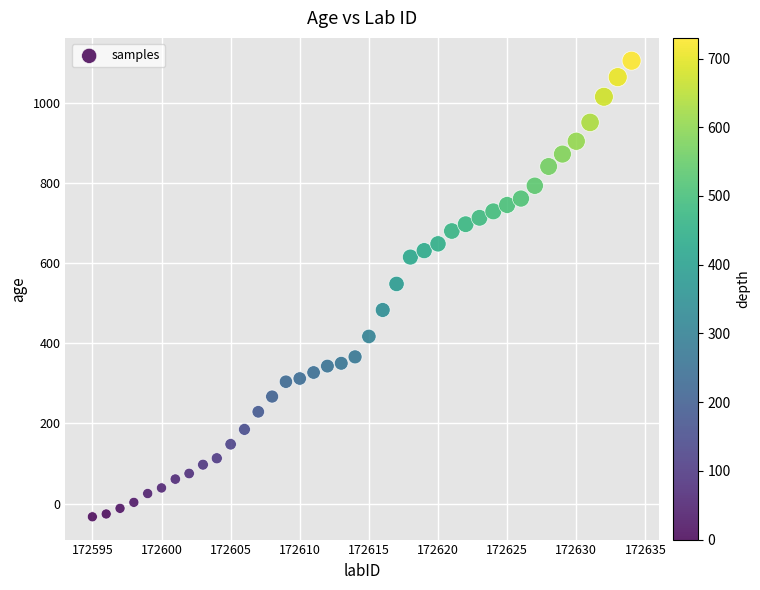

What is the range of X values (max minus min)?

39